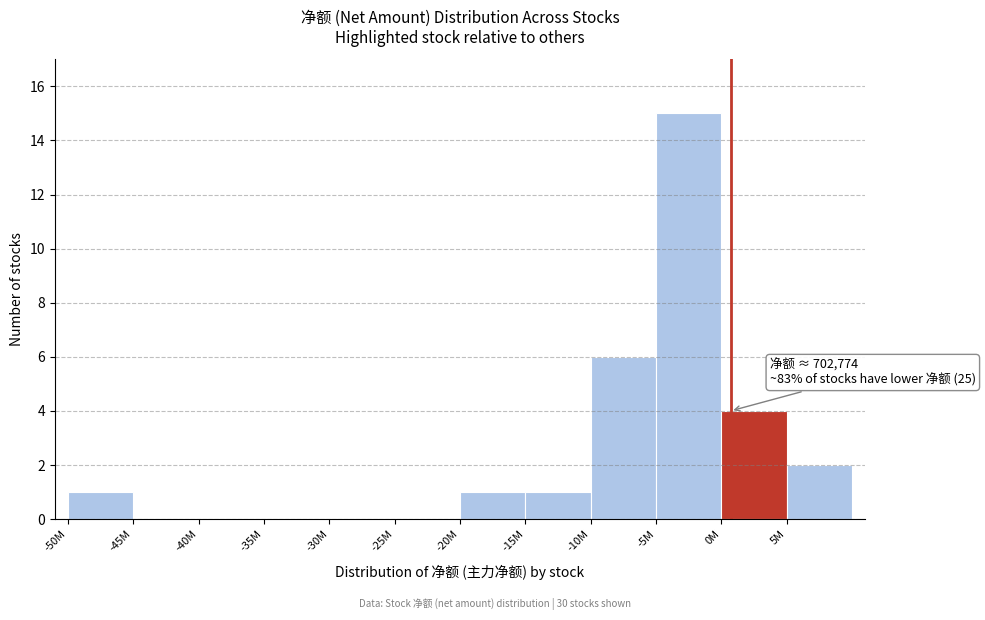

Reading left to right, extract all data points from this chart.

-50M=1	-45M=0	-40M=0	-35M=0	-30M=0	-25M=0	-20M=1	-15M=1	-10M=6	-5M=15	0M=4	5M=2